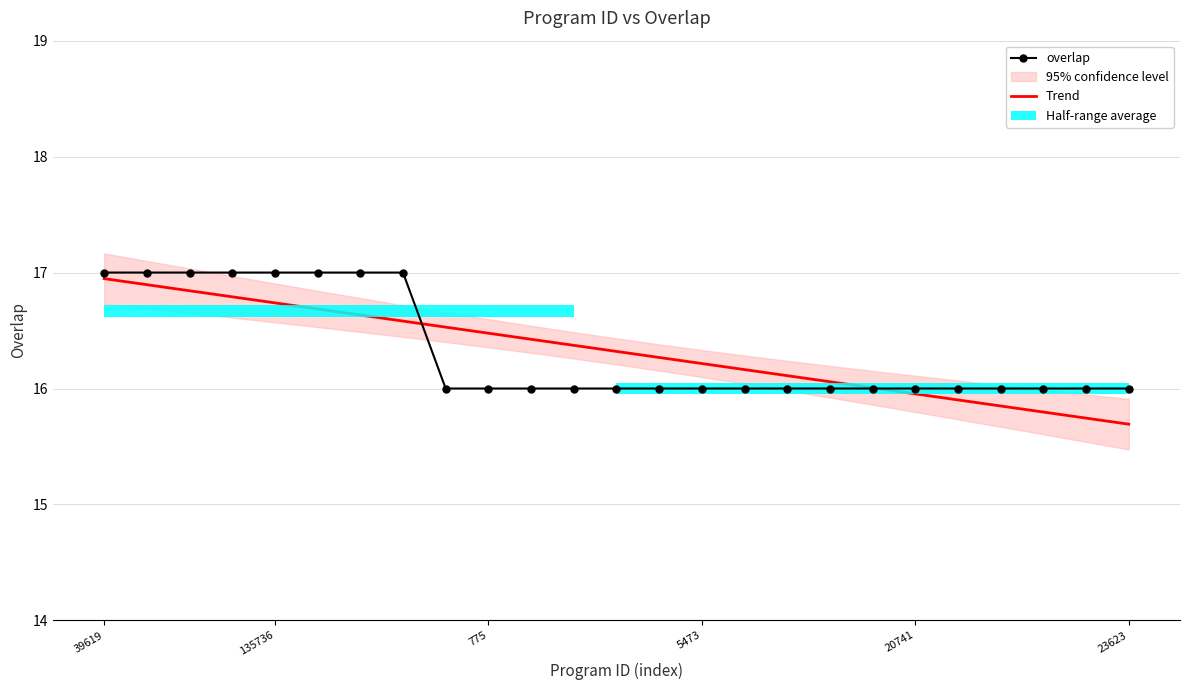

What position from the left is 13?

14